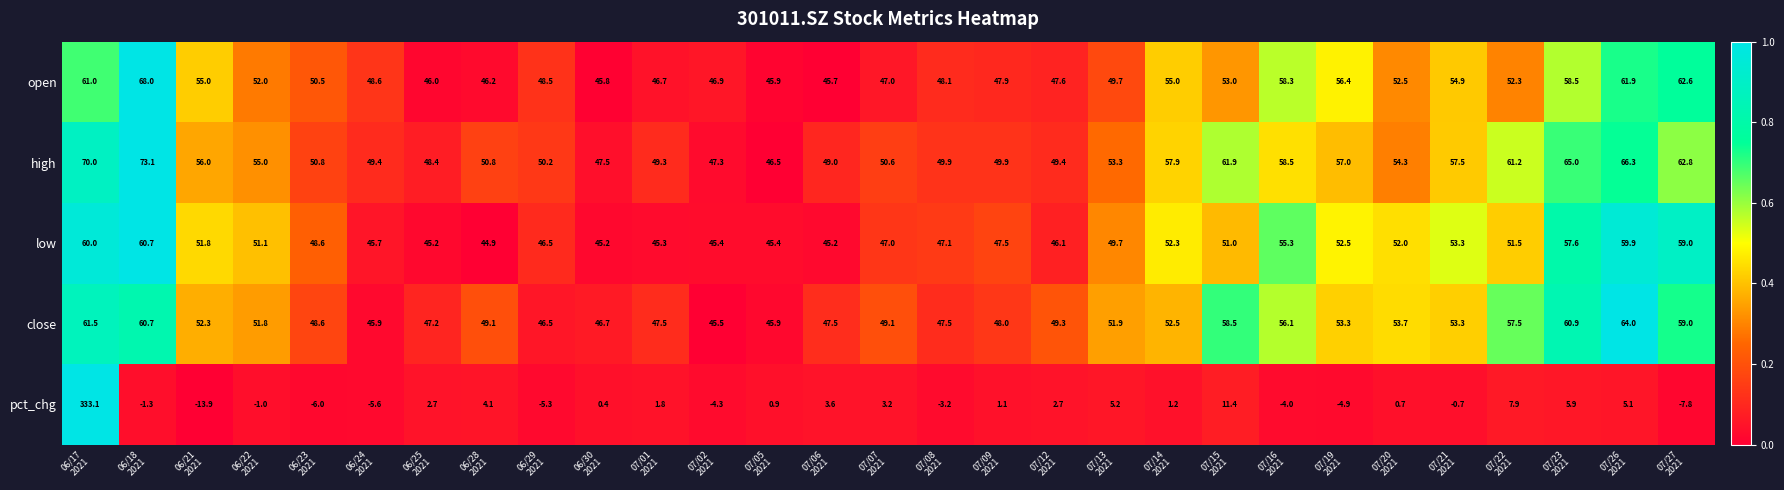

What is the difference between the maximum and second lowest values in the close series?

18.1